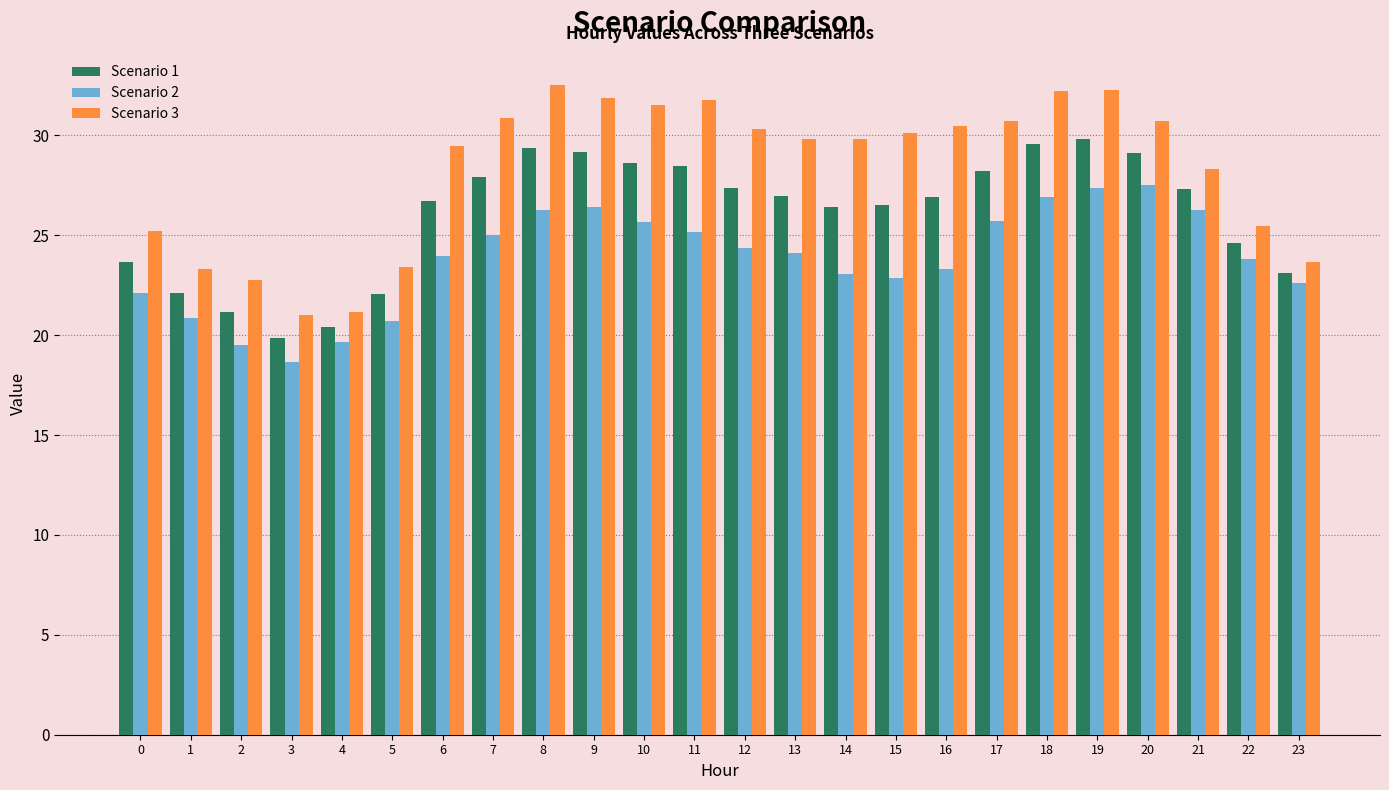

At how many categories does at least one series exceed 22?

22